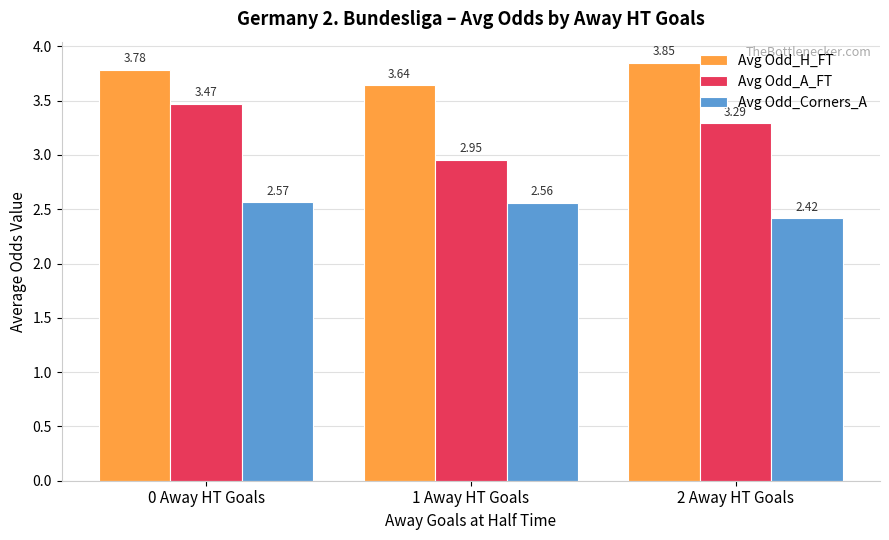

At which category is the sum across all series the highest?

0 Away HT Goals